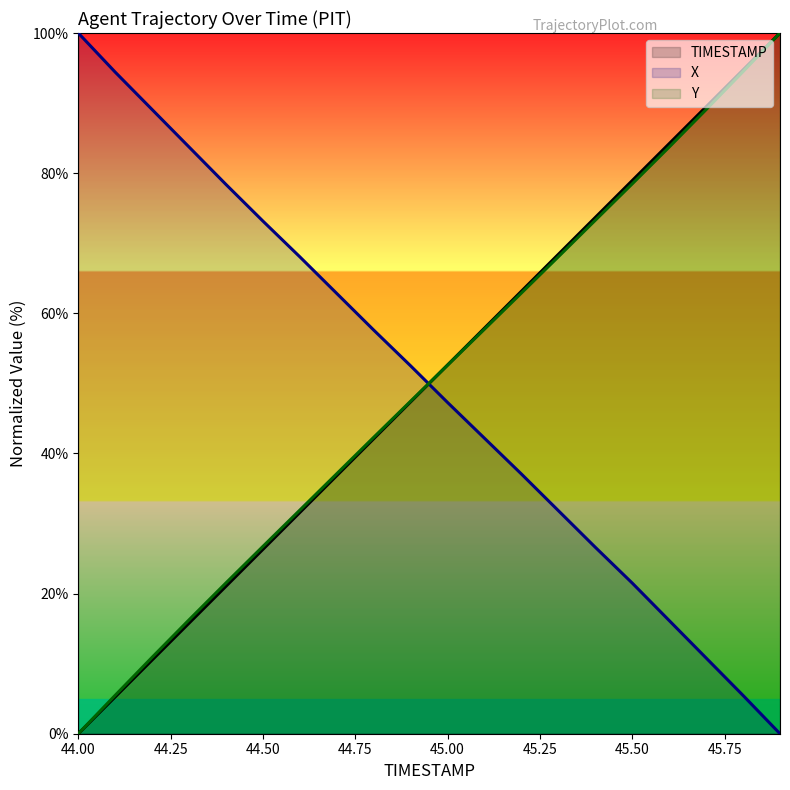

Read the X value at 45.2.

37.1